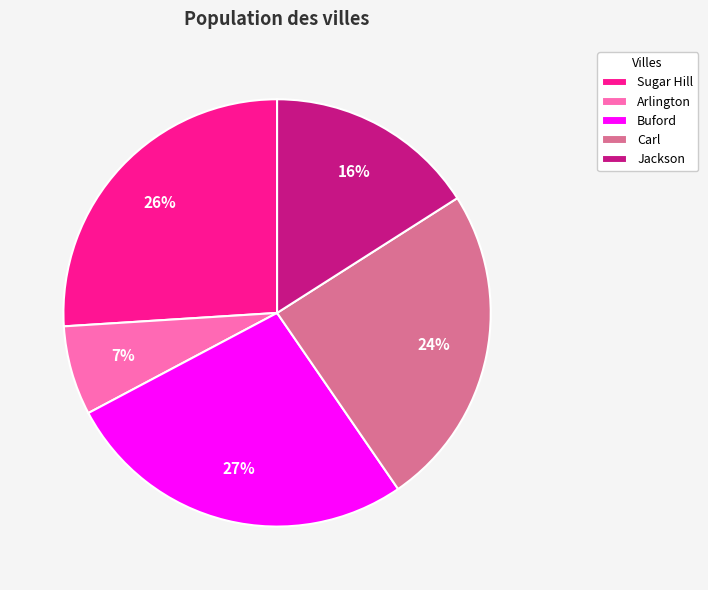

Is the sum of Carl and Buford greater than half?

Yes